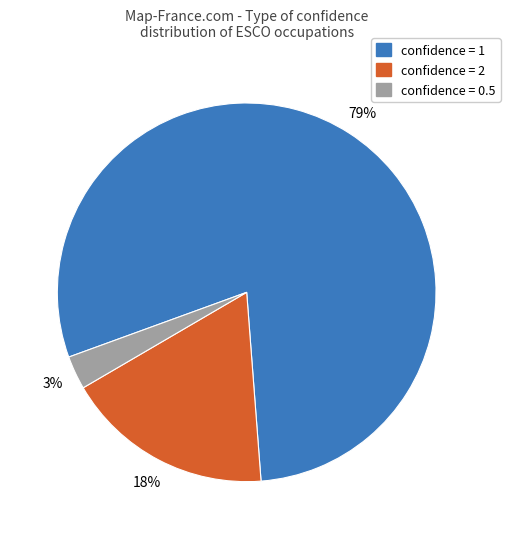

Is there a majority slice in this chart?

Yes